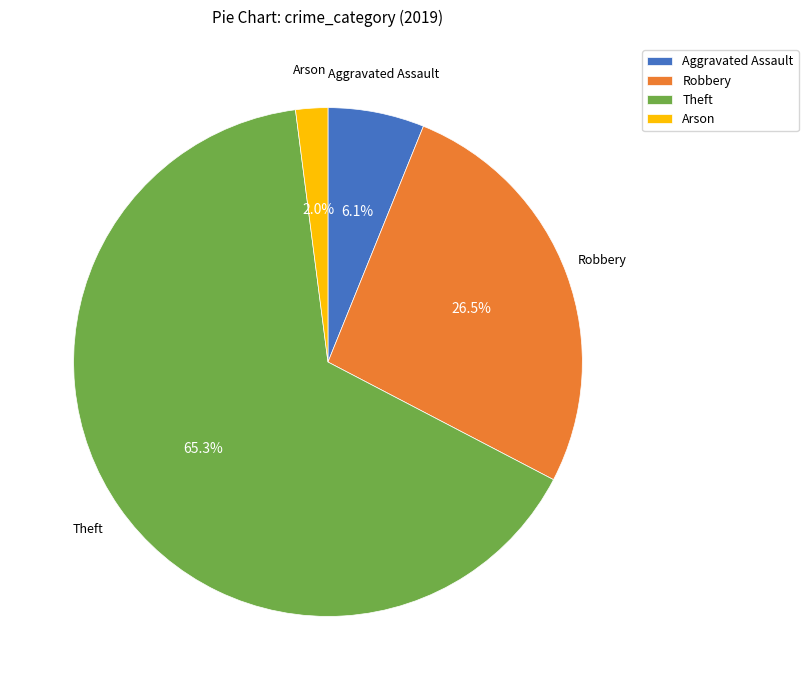

Which has a higher value, Theft or Aggravated Assault?

Theft